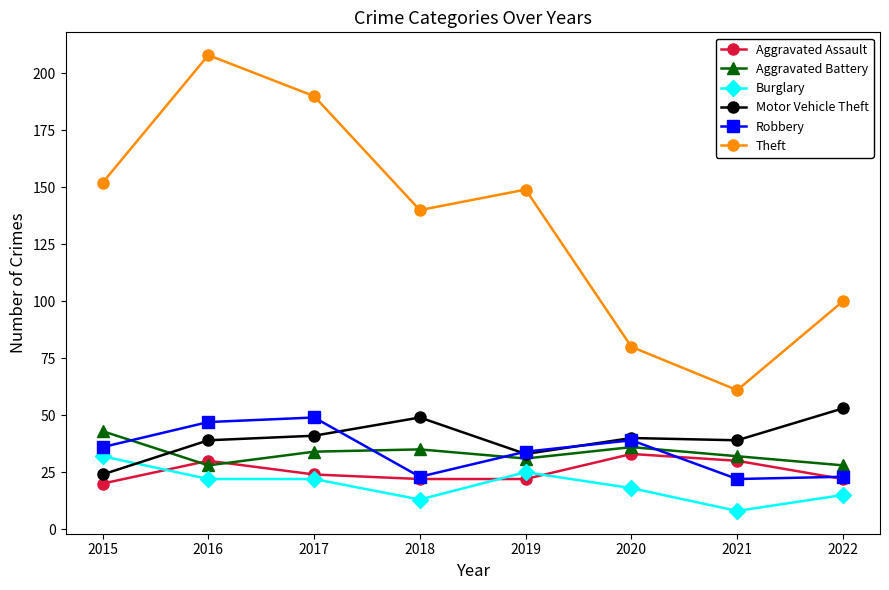

Reading right to left, transcribe all the data shown in this chart.

Aggravated Assault: 2022=22	2021=30	2020=33	2019=22	2018=22	2017=24	2016=30	2015=20
Aggravated Battery: 2022=28	2021=32	2020=36	2019=31	2018=35	2017=34	2016=28	2015=43
Burglary: 2022=15	2021=8	2020=18	2019=25	2018=13	2017=22	2016=22	2015=32
Motor Vehicle Theft: 2022=53	2021=39	2020=40	2019=33	2018=49	2017=41	2016=39	2015=24
Robbery: 2022=23	2021=22	2020=39	2019=34	2018=23	2017=49	2016=47	2015=36
Theft: 2022=100	2021=61	2020=80	2019=149	2018=140	2017=190	2016=208	2015=152